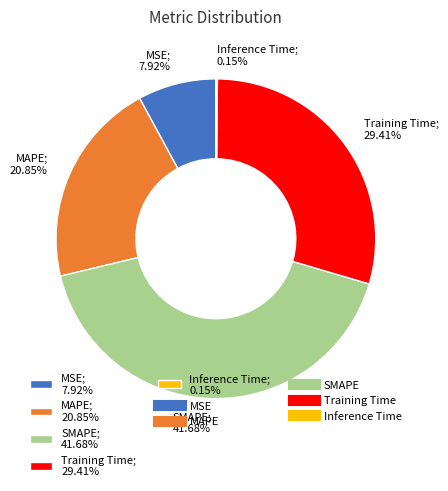

Between SMAPE and Training Time, which is larger?

SMAPE